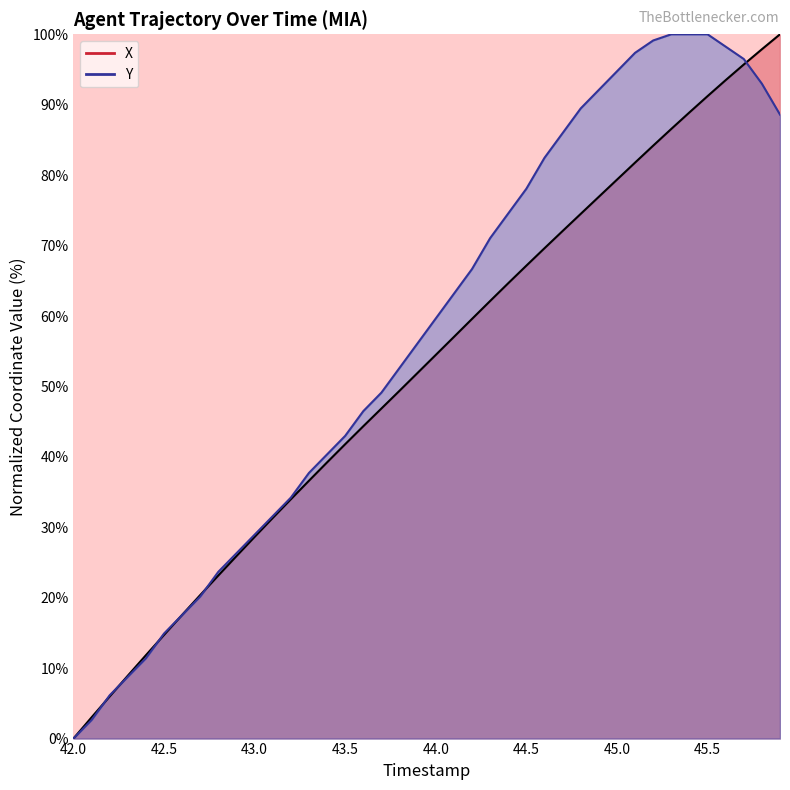

Reading left to right, transcribe all the data shown in this chart.

X: 42.0=0.0	42.1=3.0	42.2=6.0	42.3=8.9	42.4=11.8	42.5=14.7	42.6=17.6	42.7=20.4	42.8=23.2	42.9=25.9	43.0=28.6	43.1=31.3	43.2=34.0	43.3=36.6	43.4=39.2	43.5=41.8	43.6=44.3	43.7=46.9	43.8=49.4	43.9=51.9	44.0=54.5	44.1=57.0	44.2=59.6	44.3=62.1	44.4=64.7	44.5=67.1	44.6=69.6	44.7=72.1	44.8=74.5	44.9=76.9	45.0=79.4	45.1=81.8	45.2=84.2	45.3=86.6	45.4=88.9	45.5=91.2	45.6=93.5	45.7=95.7	45.8=97.9	45.9=100.0
Y: 42.0=0.0	42.1=2.6	42.2=6.1	42.3=8.8	42.4=11.4	42.5=14.9	42.6=17.5	42.7=20.2	42.8=23.7	42.9=26.3	43.0=28.9	43.1=31.6	43.2=34.2	43.3=37.7	43.4=40.4	43.5=43.0	43.6=46.5	43.7=49.1	43.8=52.6	43.9=56.1	44.0=59.6	44.1=63.2	44.2=66.7	44.3=71.1	44.4=74.6	44.5=78.1	44.6=82.5	44.7=86.0	44.8=89.5	44.9=92.1	45.0=94.7	45.1=97.4	45.2=99.1	45.3=100.0	45.4=100.0	45.5=100.0	45.6=98.2	45.7=96.5	45.8=93.0	45.9=88.6